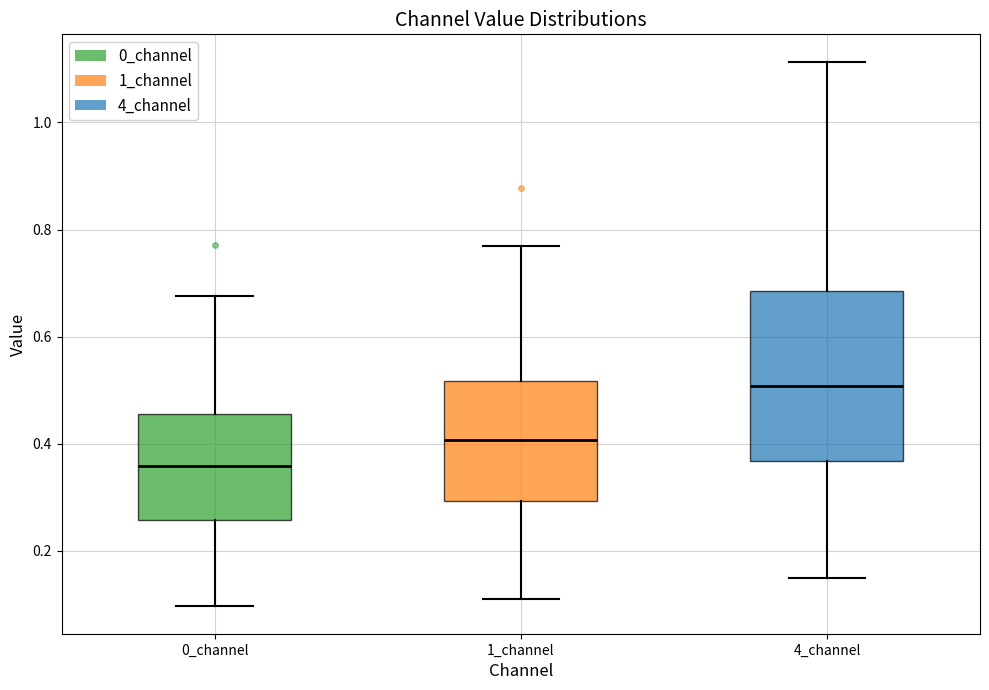

Where is the upper edge of the box for 1_channel on the y-axis? The values are not printed on the chart, so give them approximately, as read against the axis.

0.52